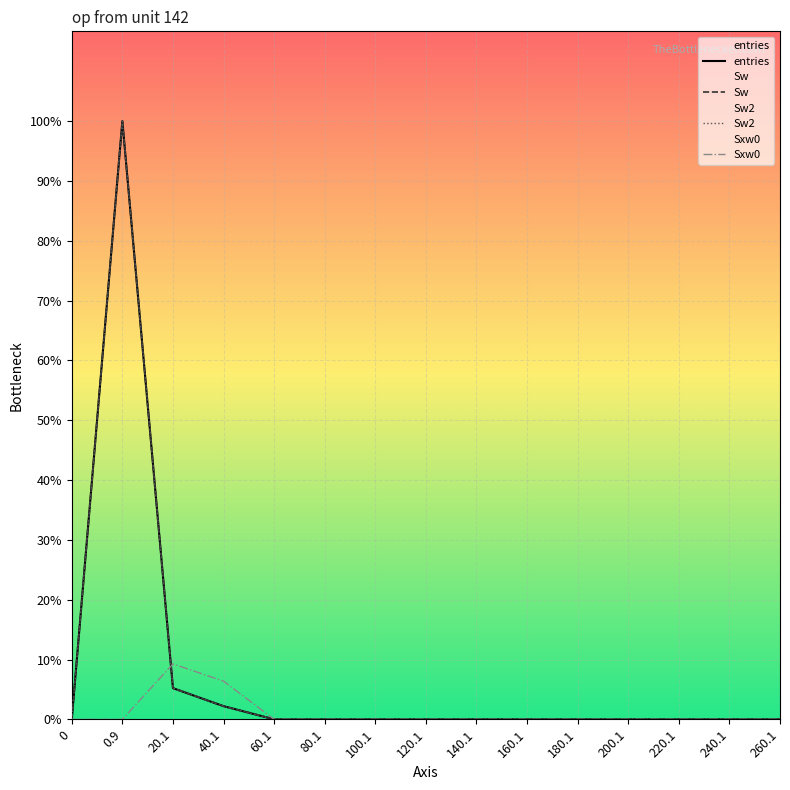

Reading left to right, list all the values displayed in this chart.

entries: 0=0.0	0.9=63.1	20.1=3.3	40.1=1.4	60.1=0.0	80.1=0.0	100.1=0.0	120.1=0.0	140.1=0.0	160.1=0.0	180.1=0.0	200.1=0.0	220.1=0.0	240.1=0.0	260.1=0.0
Sw: 0=0.0	0.9=63.1	20.1=3.3	40.1=1.4	60.1=0.0	80.1=0.0	100.1=0.0	120.1=0.0	140.1=0.0	160.1=0.0	180.1=0.0	200.1=0.0	220.1=0.0	240.1=0.0	260.1=0.0
Sw2: 0=0.0	0.9=63.1	20.1=3.3	40.1=1.4	60.1=0.0	80.1=0.0	100.1=0.0	120.1=0.0	140.1=0.0	160.1=0.0	180.1=0.0	200.1=0.0	220.1=0.0	240.1=0.0	260.1=0.0
Sxw0: 0=0.0	0.9=0.0	20.1=5.8	40.1=4.0	60.1=0.0	80.1=0.0	100.1=0.0	120.1=0.0	140.1=0.0	160.1=0.0	180.1=0.0	200.1=0.0	220.1=0.0	240.1=0.0	260.1=0.0